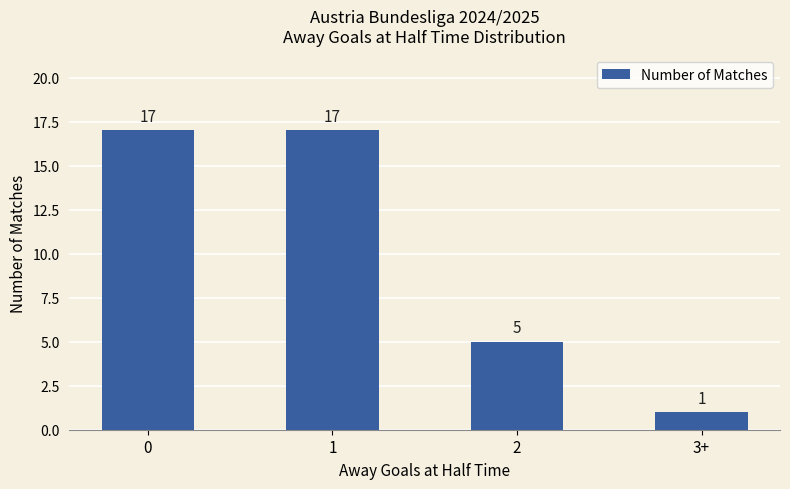

How many categories are shown in the chart?

4